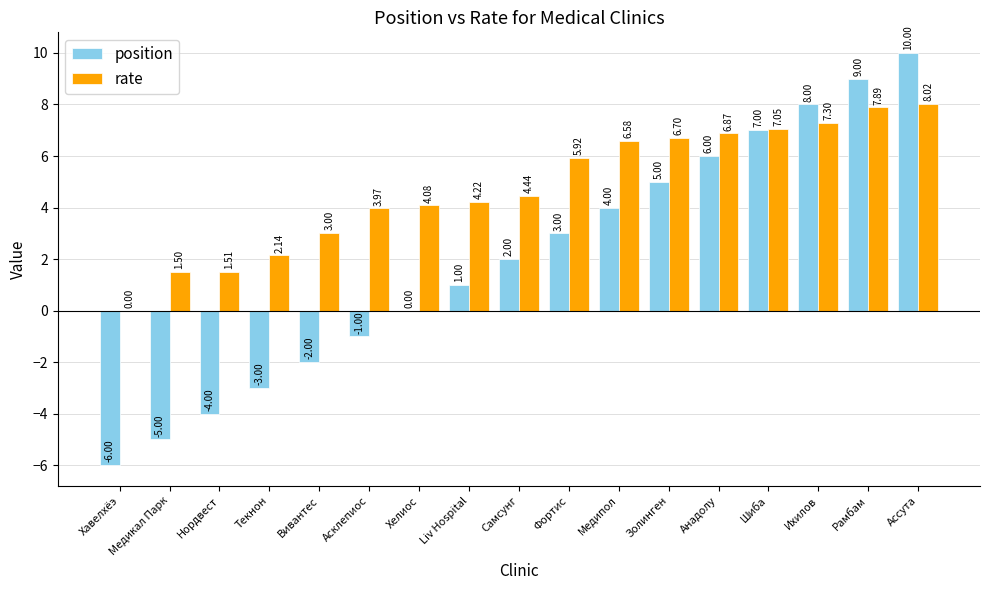

Count the number of categories in the chart.

17